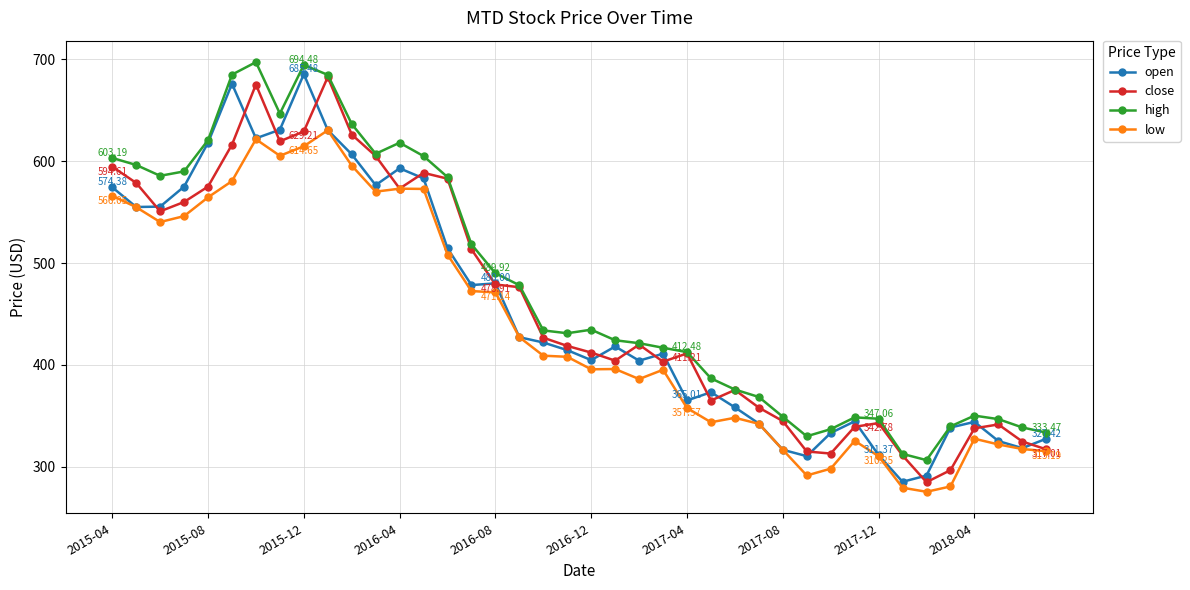

What is the average value of the close series?

459.7